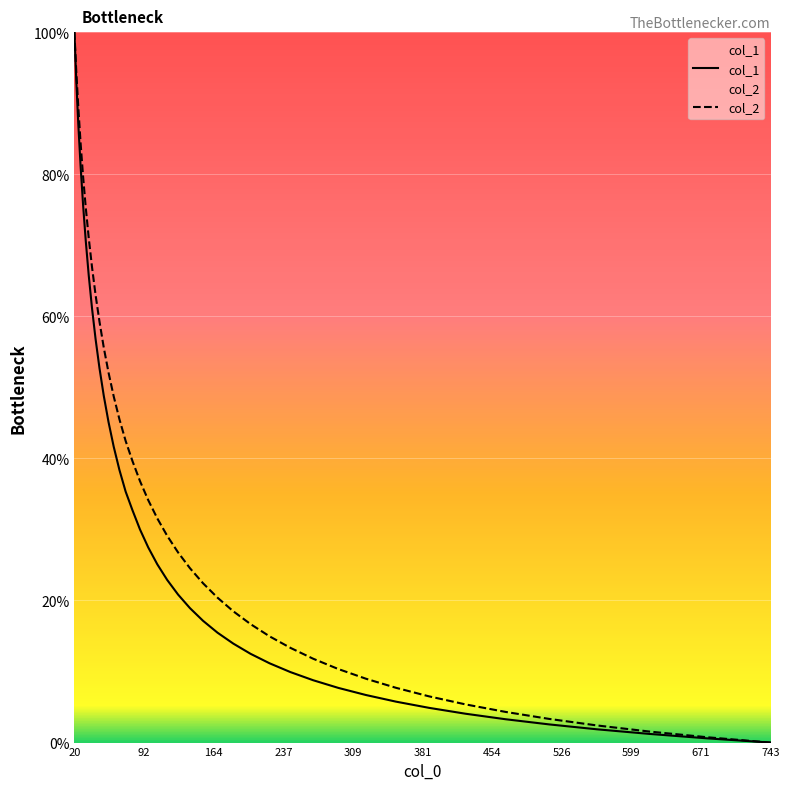

The value of col_1 at 20 is 53.6. True or false?

False